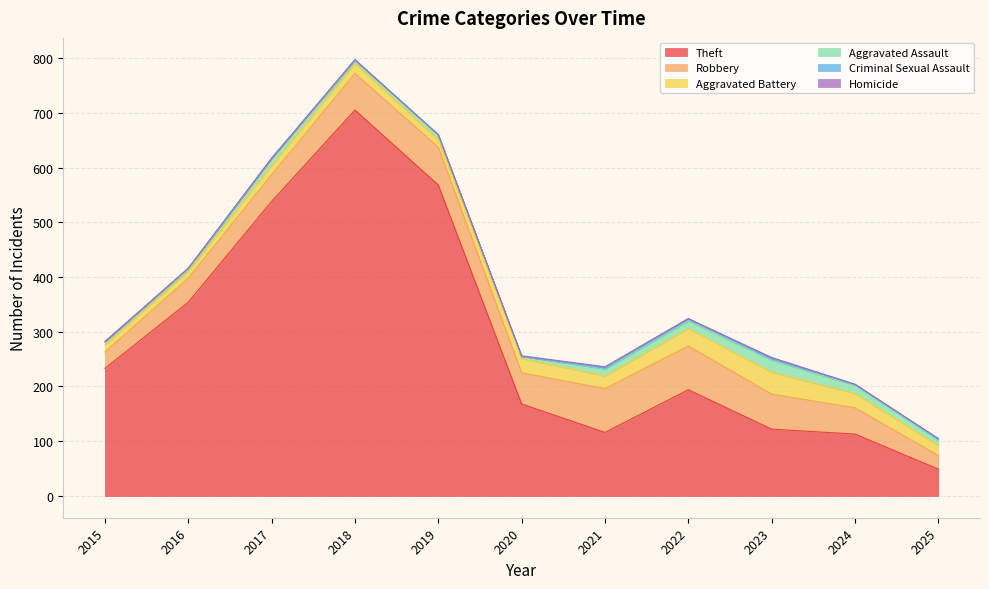

What is the maximum value for Aggravated Battery?

40